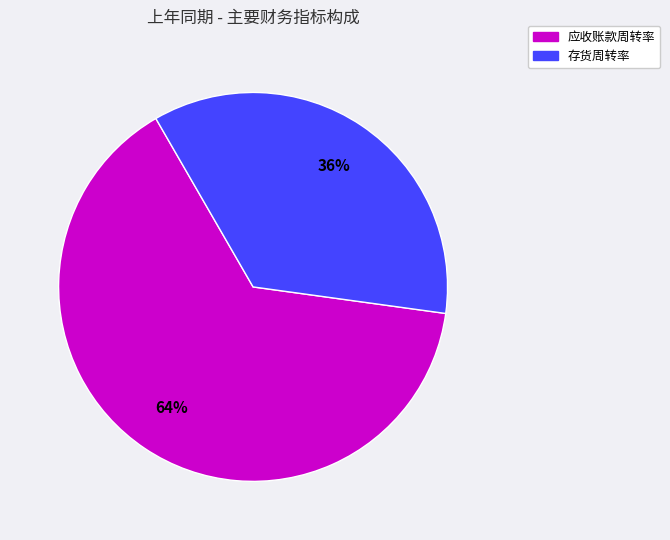

True or false: 存货周转率 accounts for 36% of the total.

True